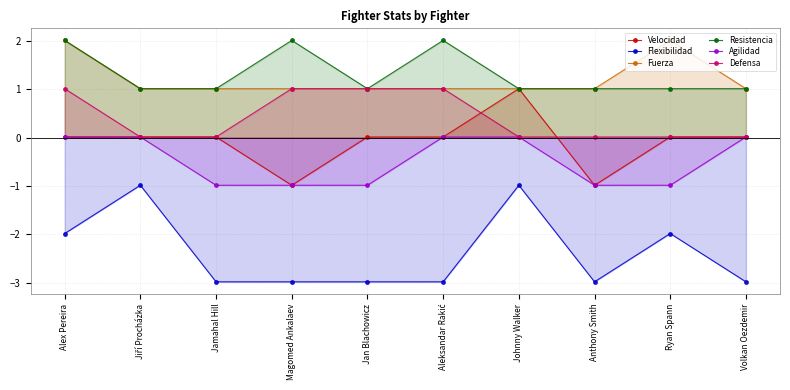

Reading left to right, list all the values displayed in this chart.

Velocidad: Alex Pereira=0.0	Jiří Procházka=0.0	Jamahal Hill=0.0	Magomed Ankalaev=-1.0	Jan Blachowicz=0.0	Aleksandar Rakić=0.0	Johnny Walker=1.0	Anthony Smith=-1.0	Ryan Spann=0.0	Volkan Oezdemir=0.0
Flexibilidad: Alex Pereira=-2.0	Jiří Procházka=-1.0	Jamahal Hill=-3.0	Magomed Ankalaev=-3.0	Jan Blachowicz=-3.0	Aleksandar Rakić=-3.0	Johnny Walker=-1.0	Anthony Smith=-3.0	Ryan Spann=-2.0	Volkan Oezdemir=-3.0
Fuerza: Alex Pereira=2.0	Jiří Procházka=1.0	Jamahal Hill=1.0	Magomed Ankalaev=1.0	Jan Blachowicz=1.0	Aleksandar Rakić=1.0	Johnny Walker=1.0	Anthony Smith=1.0	Ryan Spann=2.0	Volkan Oezdemir=1.0
Resistencia: Alex Pereira=2.0	Jiří Procházka=1.0	Jamahal Hill=1.0	Magomed Ankalaev=2.0	Jan Blachowicz=1.0	Aleksandar Rakić=2.0	Johnny Walker=1.0	Anthony Smith=1.0	Ryan Spann=1.0	Volkan Oezdemir=1.0
Agilidad: Alex Pereira=0.0	Jiří Procházka=0.0	Jamahal Hill=-1.0	Magomed Ankalaev=-1.0	Jan Blachowicz=-1.0	Aleksandar Rakić=0.0	Johnny Walker=0.0	Anthony Smith=-1.0	Ryan Spann=-1.0	Volkan Oezdemir=0.0
Defensa: Alex Pereira=1.0	Jiří Procházka=0.0	Jamahal Hill=0.0	Magomed Ankalaev=1.0	Jan Blachowicz=1.0	Aleksandar Rakić=1.0	Johnny Walker=0.0	Anthony Smith=0.0	Ryan Spann=0.0	Volkan Oezdemir=0.0